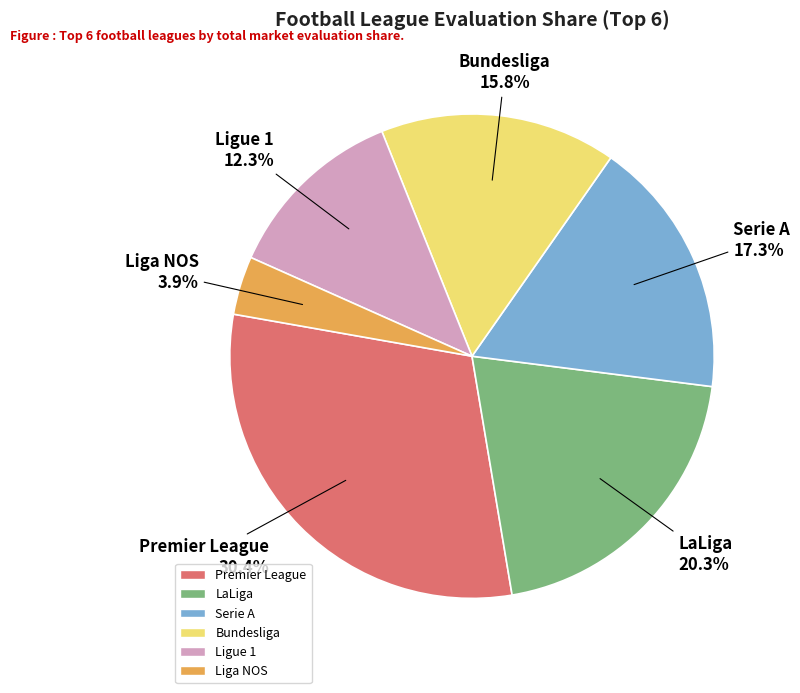

How many slices are in this pie chart?

6